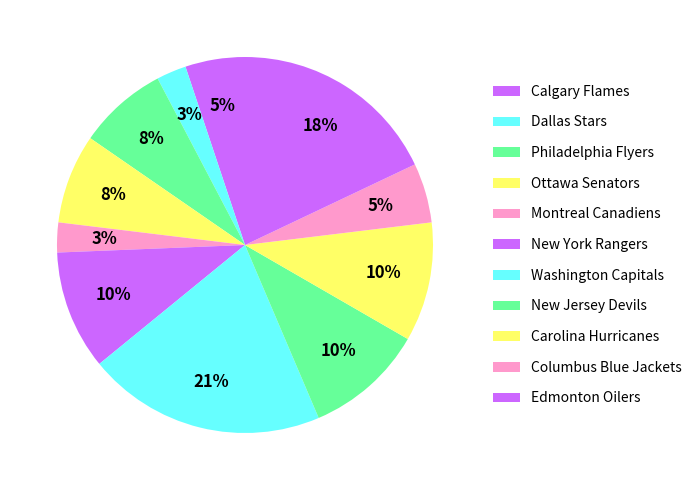

Between New York Rangers and Calgary Flames, which is larger?

New York Rangers